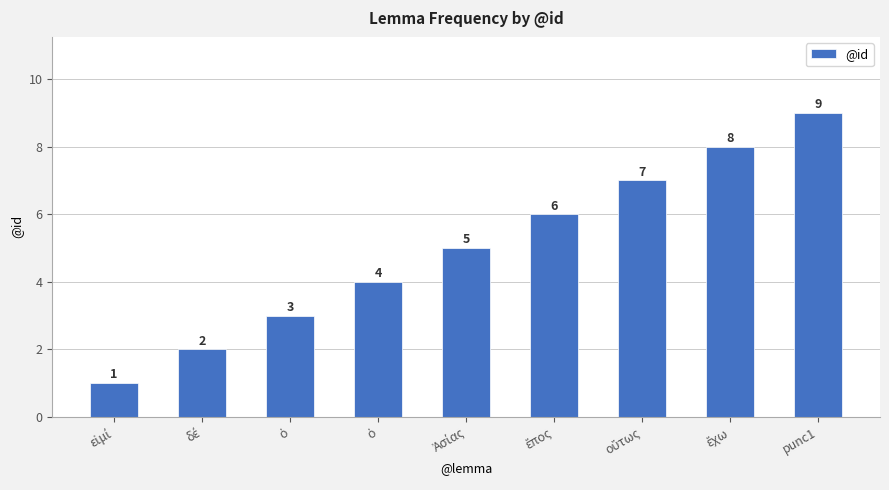

What value does the data have at ἔπος?

6